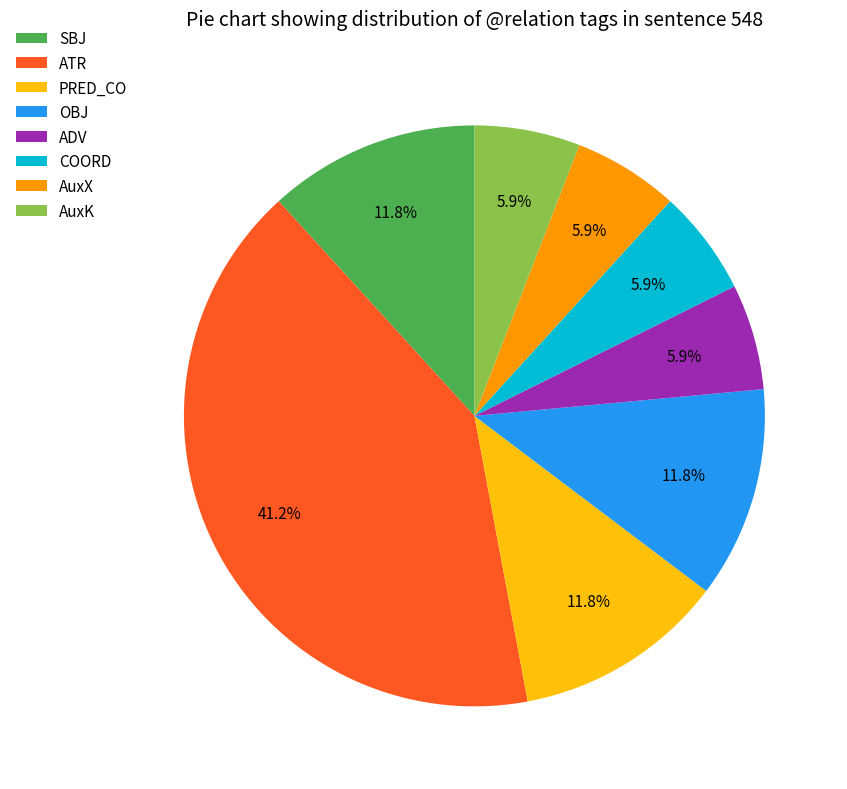

How many segments does this pie chart have?

8